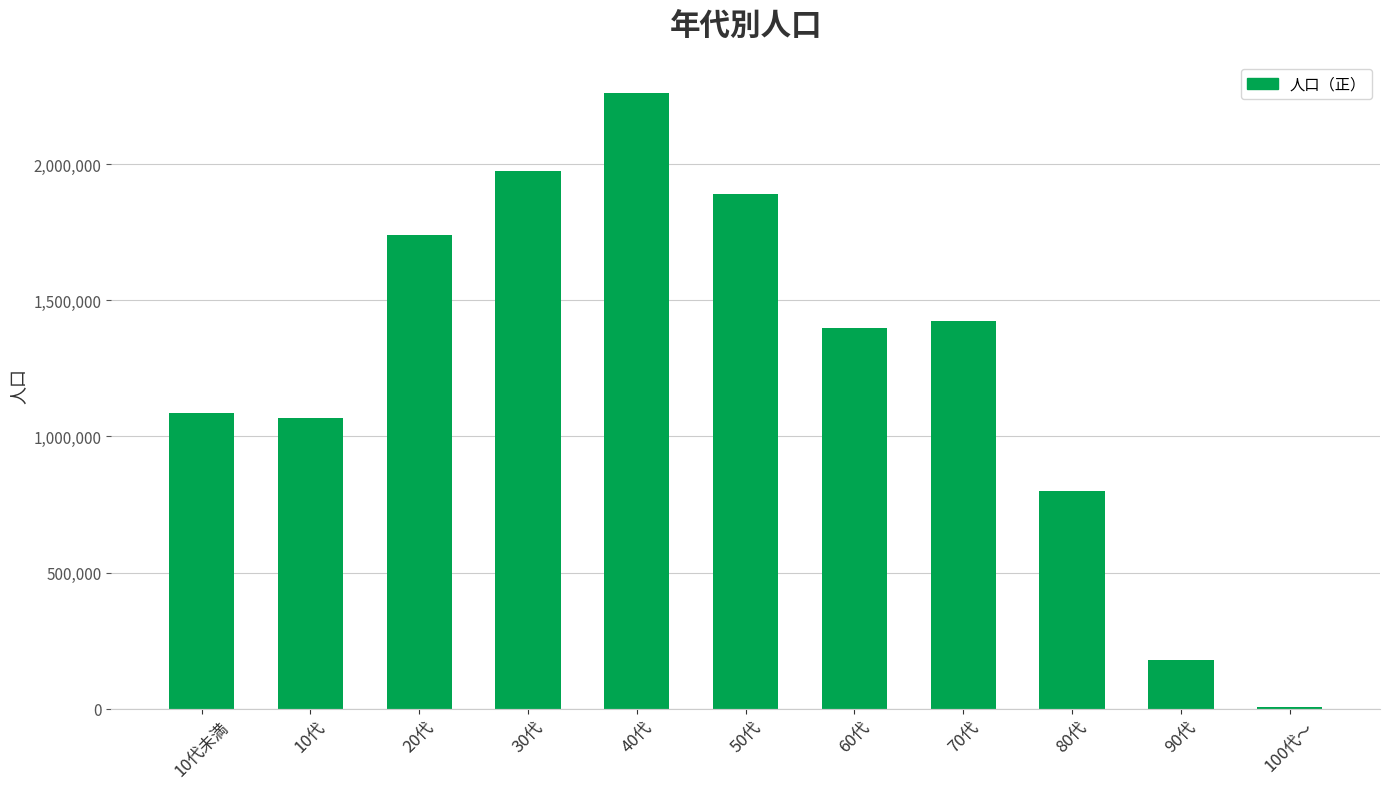

Where is the data nearest to the value 1134608?

10代未満